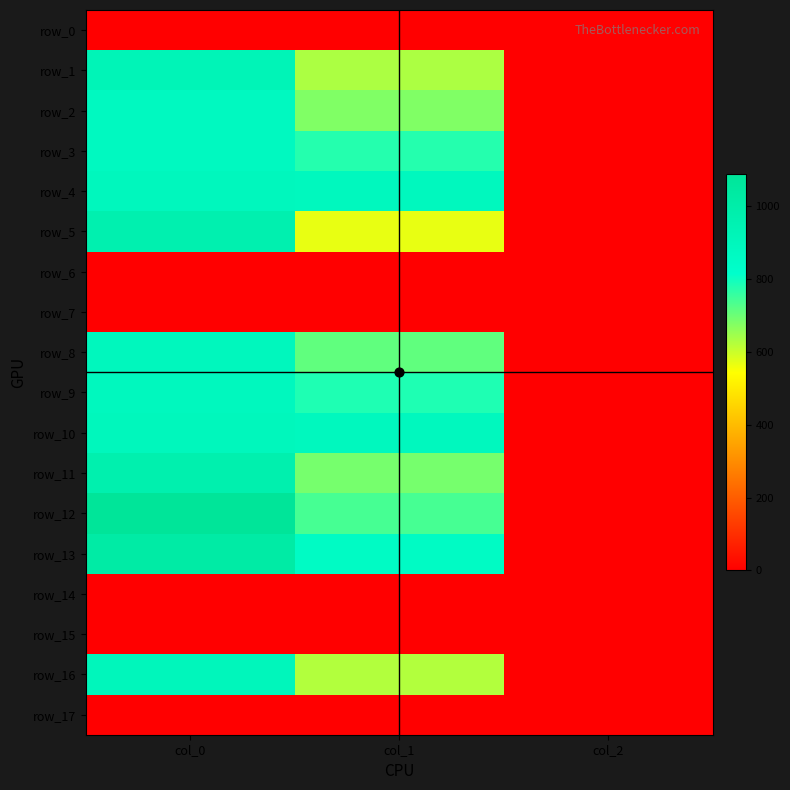

True or false: row_14 has a value of 0.0 at col_1.

True